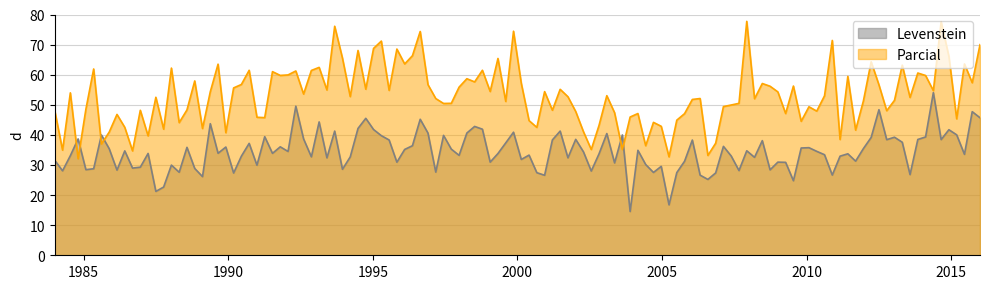

Which series has the largest total across all categories?

Parcial